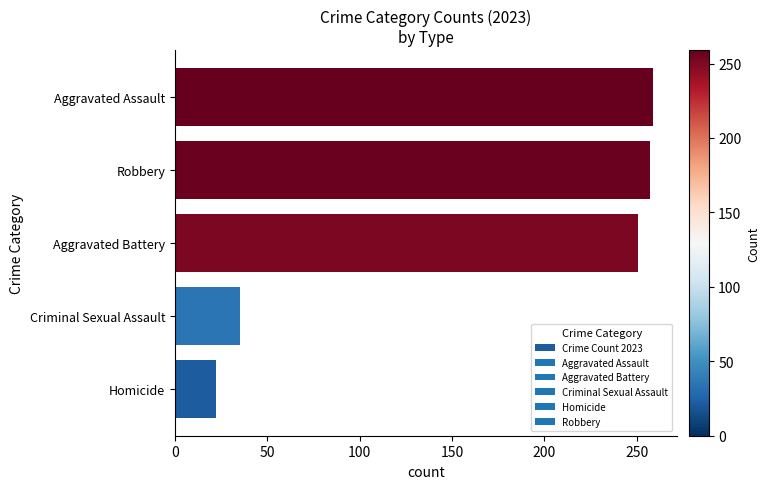

What is the ratio of the value at Aggravated Battery to the value at Aggravated Assault?

1.0